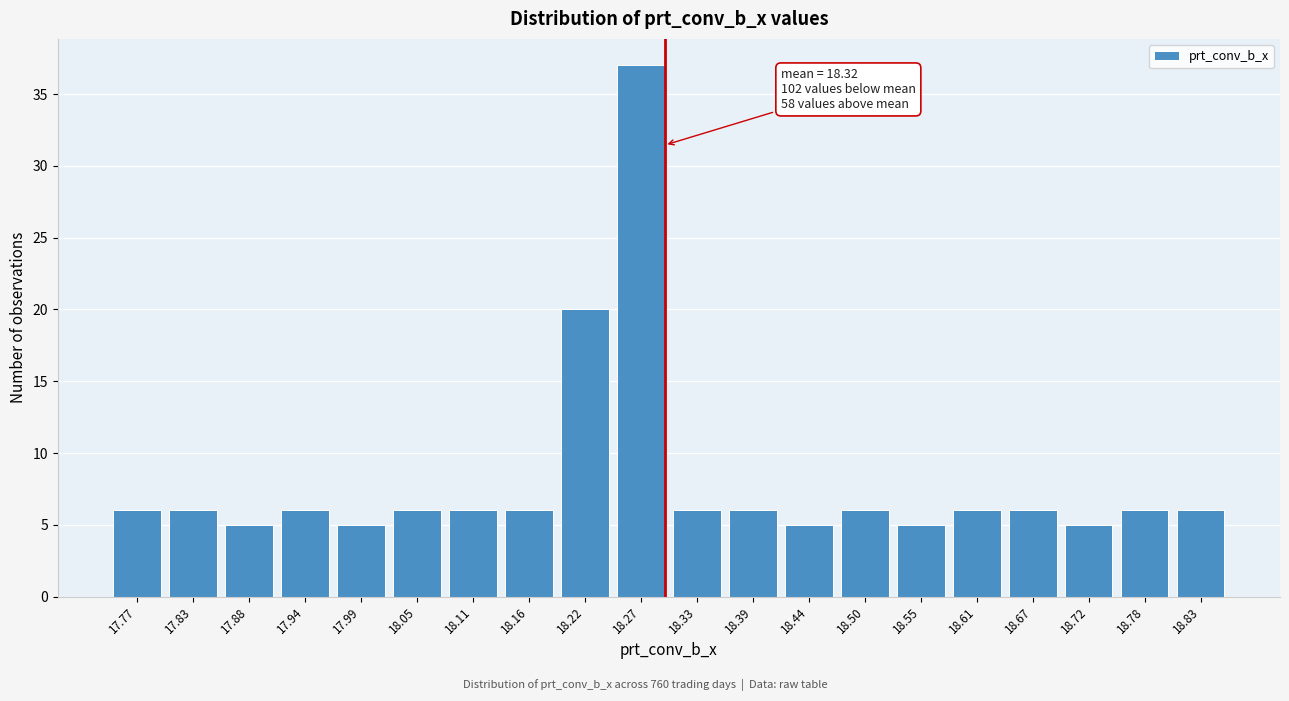

Reading left to right, extract all data points from this chart.

17.77=6	17.83=6	17.88=5	17.94=6	17.99=5	18.05=6	18.11=6	18.16=6	18.22=20	18.27=37	18.33=6	18.39=6	18.44=5	18.50=6	18.55=5	18.61=6	18.67=6	18.72=5	18.78=6	18.83=6